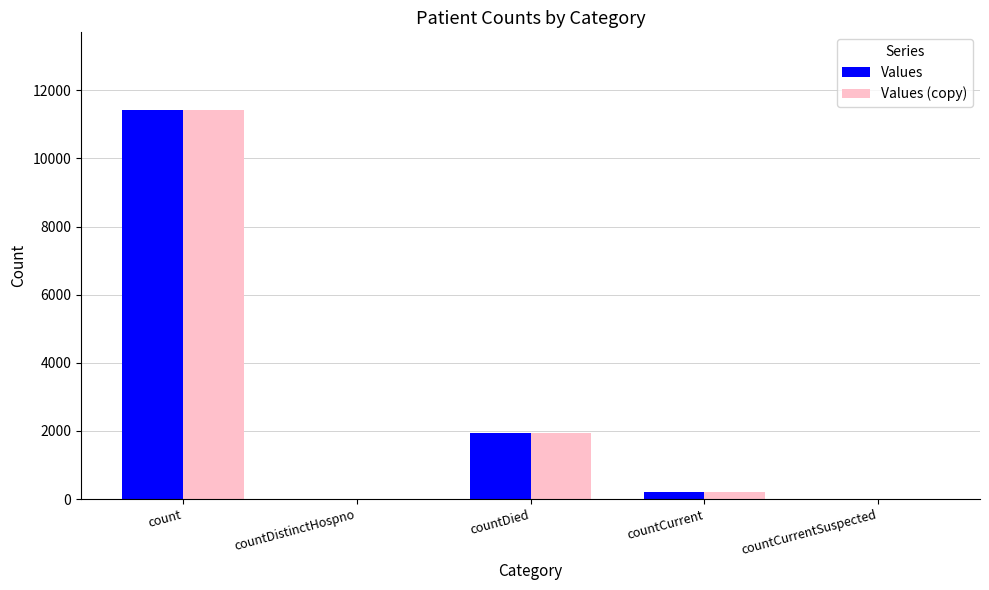

Reading right to left, transcribe all the data shown in this chart.

Values: 0	211	1946	0	11418
Values (copy): 0	211	1946	0	11418